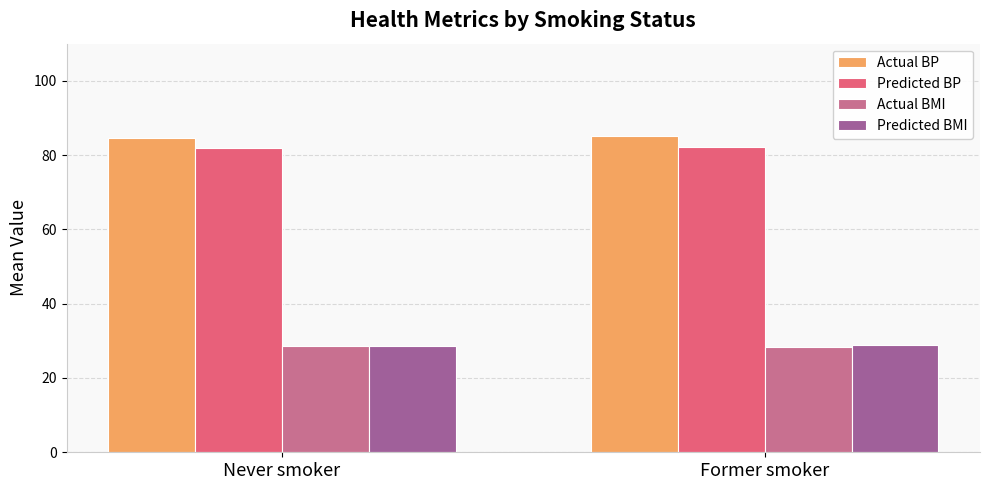

What is the label of the 2nd bar from the left?

Former smoker